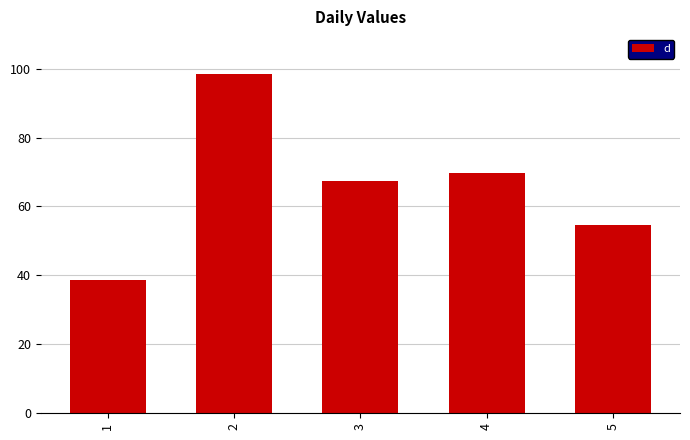

Reading left to right, transcribe all the data shown in this chart.

1=38.8	2=98.4	3=67.5	4=69.8	5=54.5